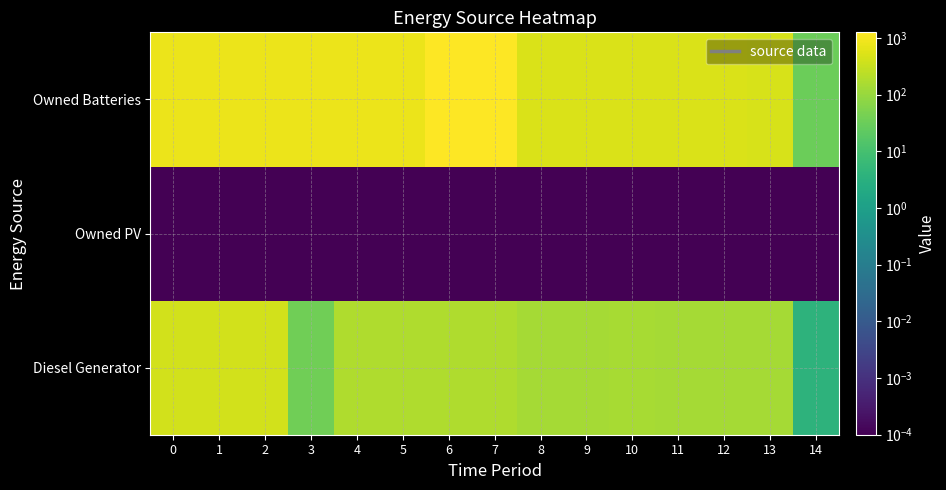

How many categories are shown in the chart?

15